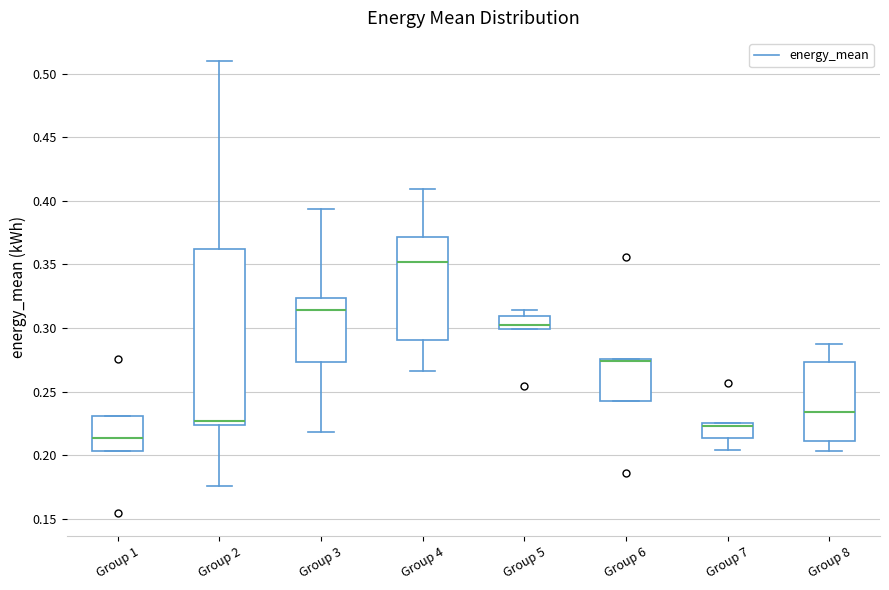

Reading left to right, transcribe this box plot: for each box, give where its median line is, the range the box spans, and where its two whiskers end, as read against the y-axis. The values are not printed on the chart, so give them approximately, as read against the axis.

Group 1: median 0.215, box 0.205 to 0.230, whiskers 0.205 to 0.230
Group 2: median 0.225 (just above the box's lower edge), box 0.225 to 0.360, whiskers 0.175 to 0.510
Group 3: median 0.315, box 0.275 to 0.325, whiskers 0.220 to 0.395
Group 4: median 0.350, box 0.290 to 0.370, whiskers 0.265 to 0.410
Group 5: median 0.300 (just above the box's lower edge), box 0.300 to 0.310, whiskers 0.300 to 0.315
Group 6: median 0.275 (just below the box's upper edge), box 0.245 to 0.275, whiskers 0.245 to 0.275
Group 7: median 0.225 (just below the box's upper edge), box 0.215 to 0.225, whiskers 0.205 to 0.225
Group 8: median 0.235, box 0.210 to 0.275, whiskers 0.205 to 0.285